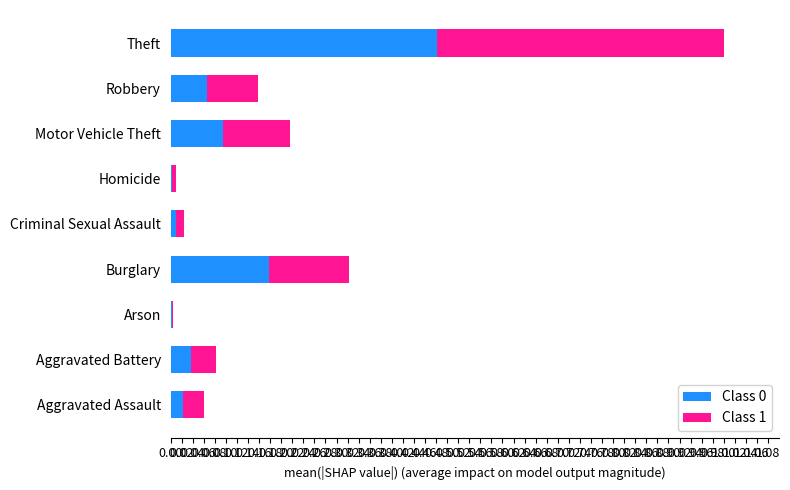

At which category is the sum across all series the highest?

Theft